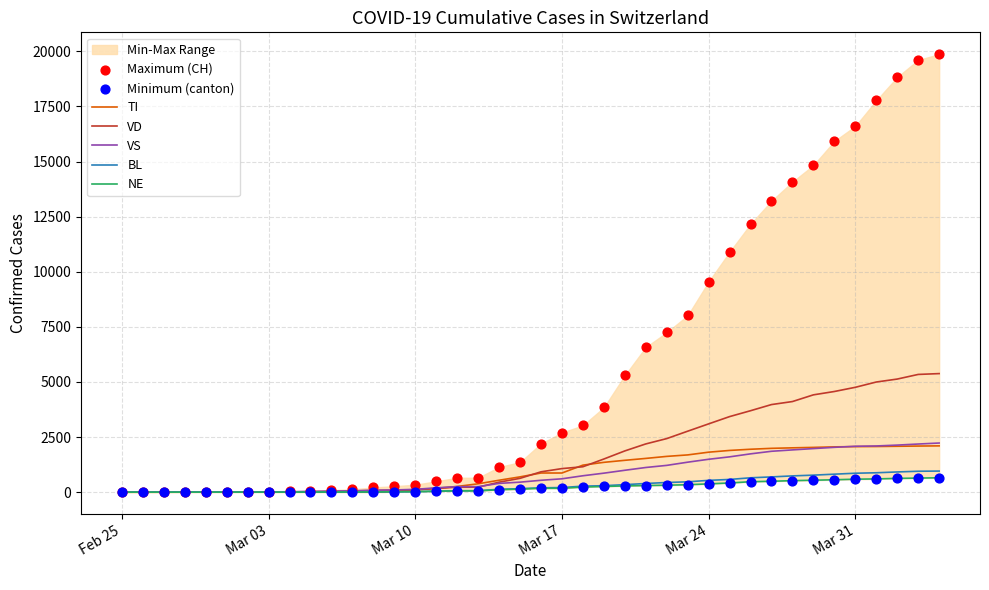

What is the total value across all series at 2020-03-22?

13262